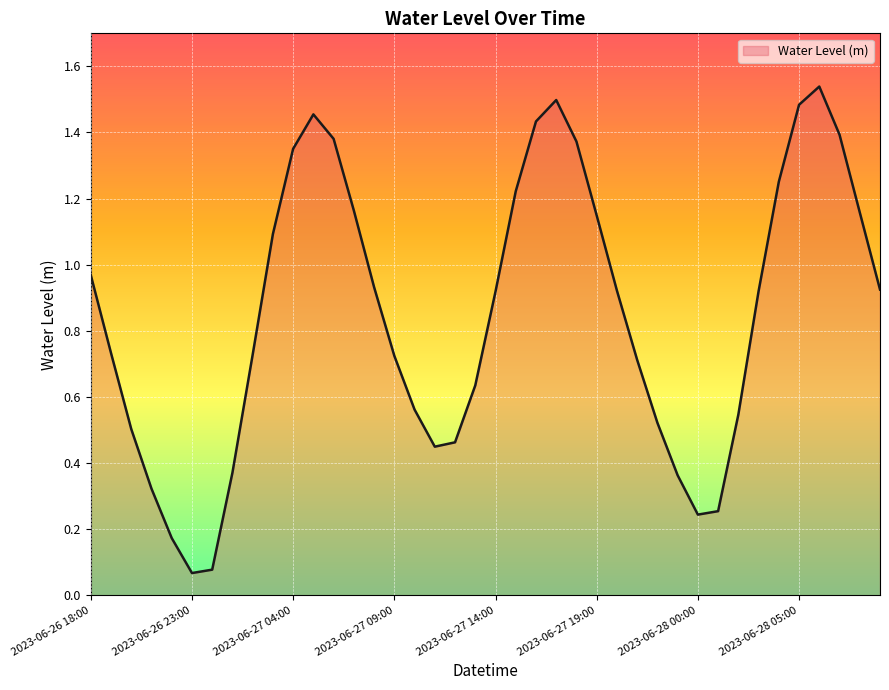

What is the average value?

0.8